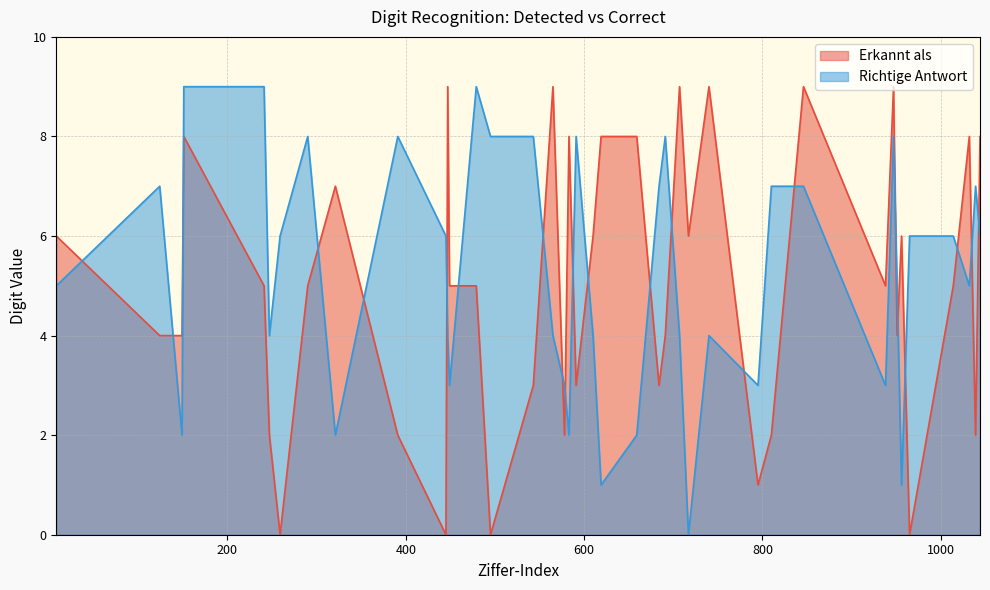

Where is the first local maximum for Richtige Antwort?

124